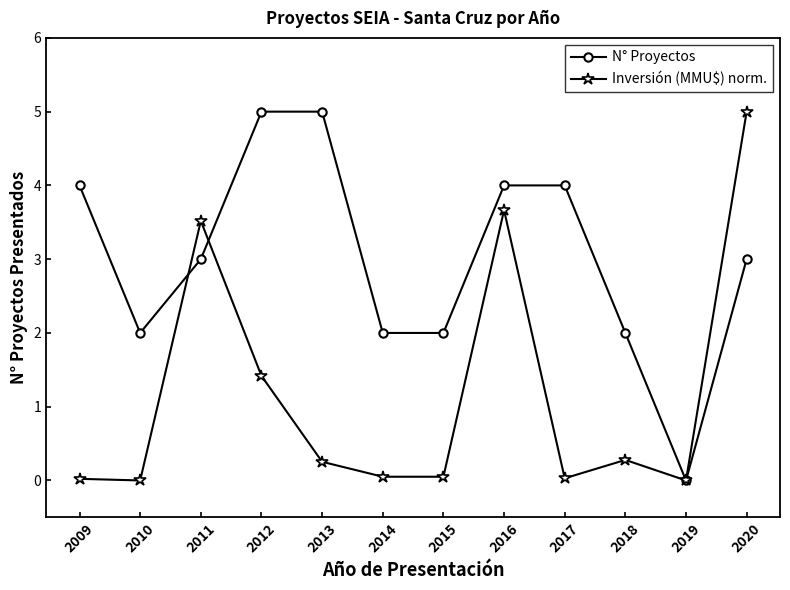

Is it true that Inversión (MMU$) norm. equals 4.8 at 2011?

False